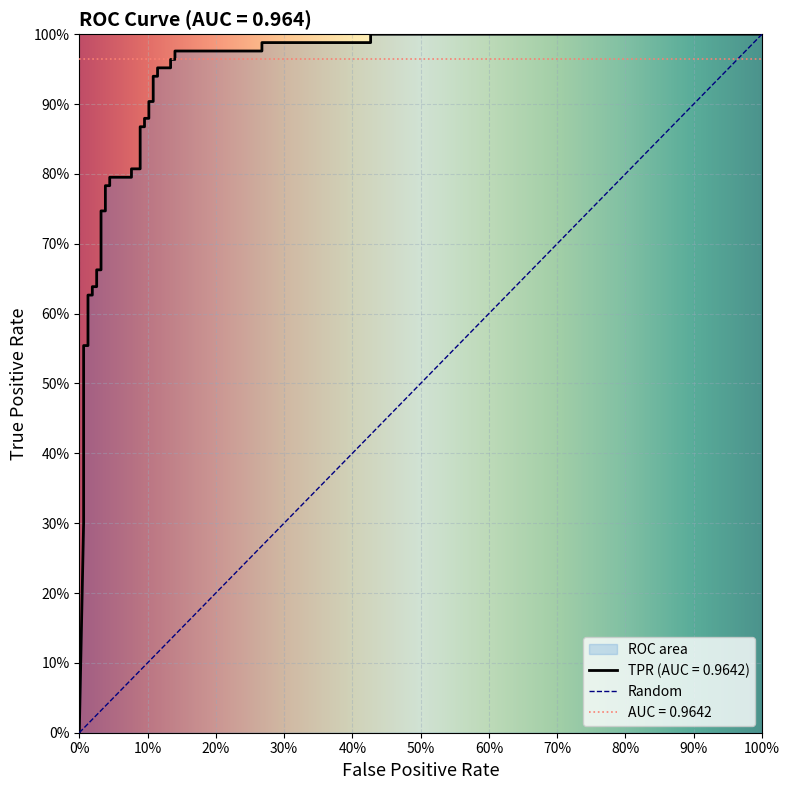

What is the difference between the maximum and minimum values?

1.0